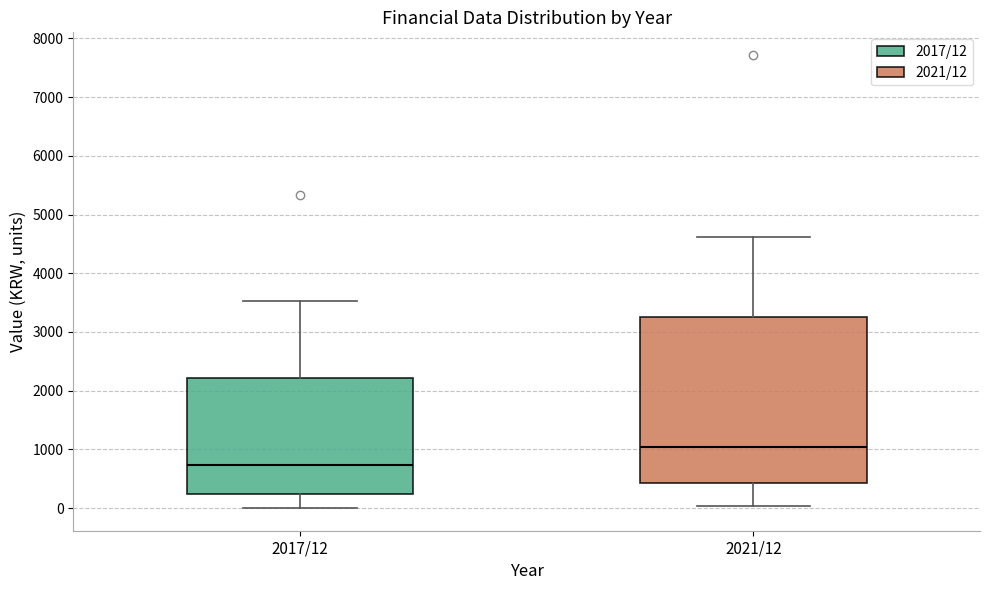

Comparing the boxes themselves (not the whiskers), which one is the tallest?

2021/12